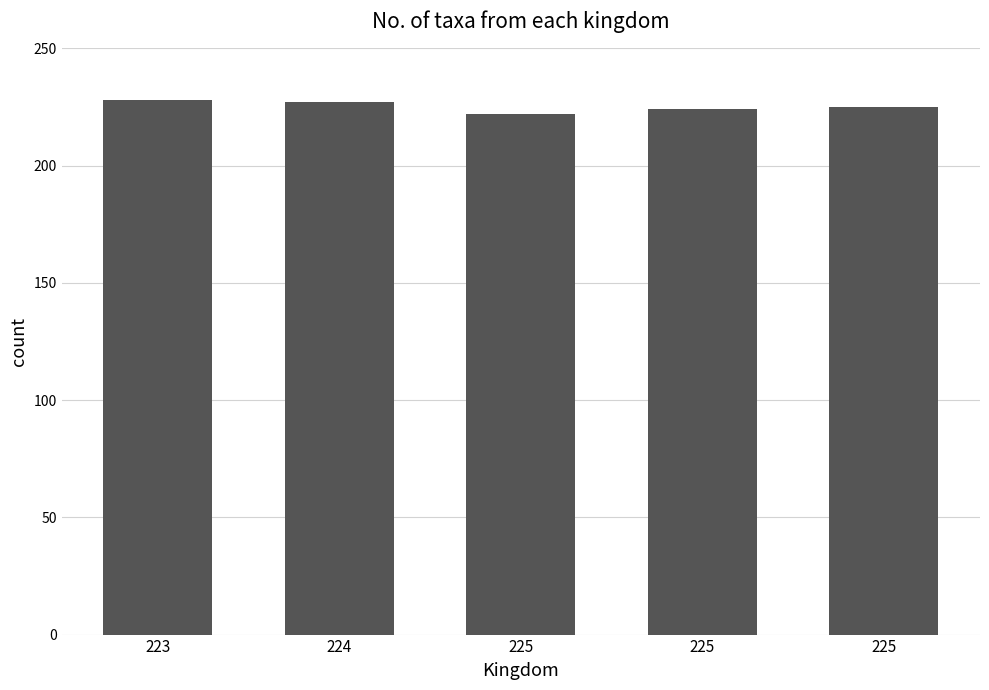

What is the difference between the maximum and minimum values?

6